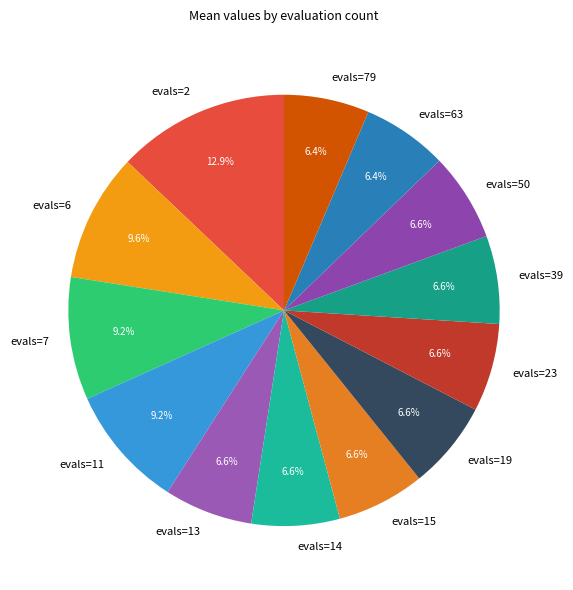

What is the largest slice in the pie chart?

evals=2